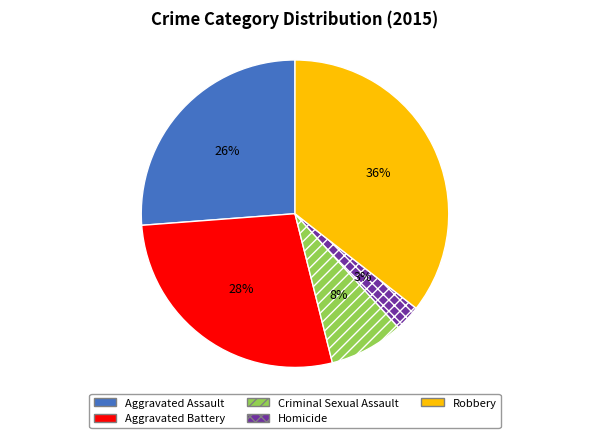

Count the number of slices in the pie.

5